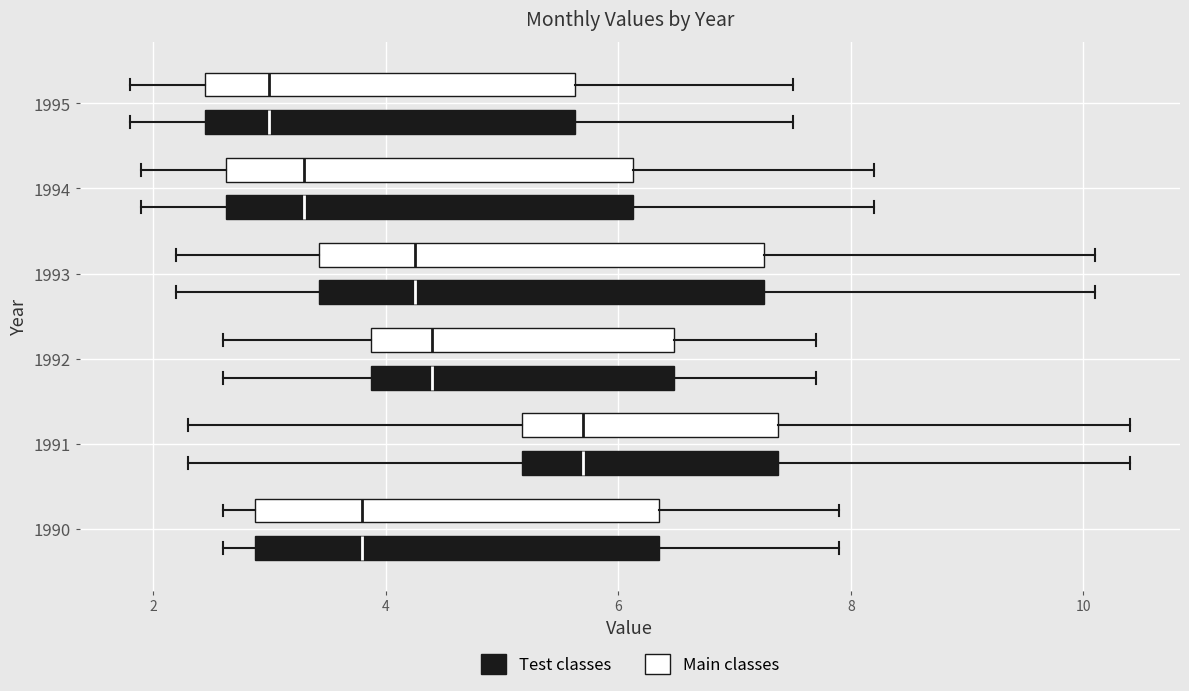

Where is the left edge of the box for 1990 (Test classes) on the x-axis? The values are not printed on the chart, so give them approximately, as read against the axis.

2.8